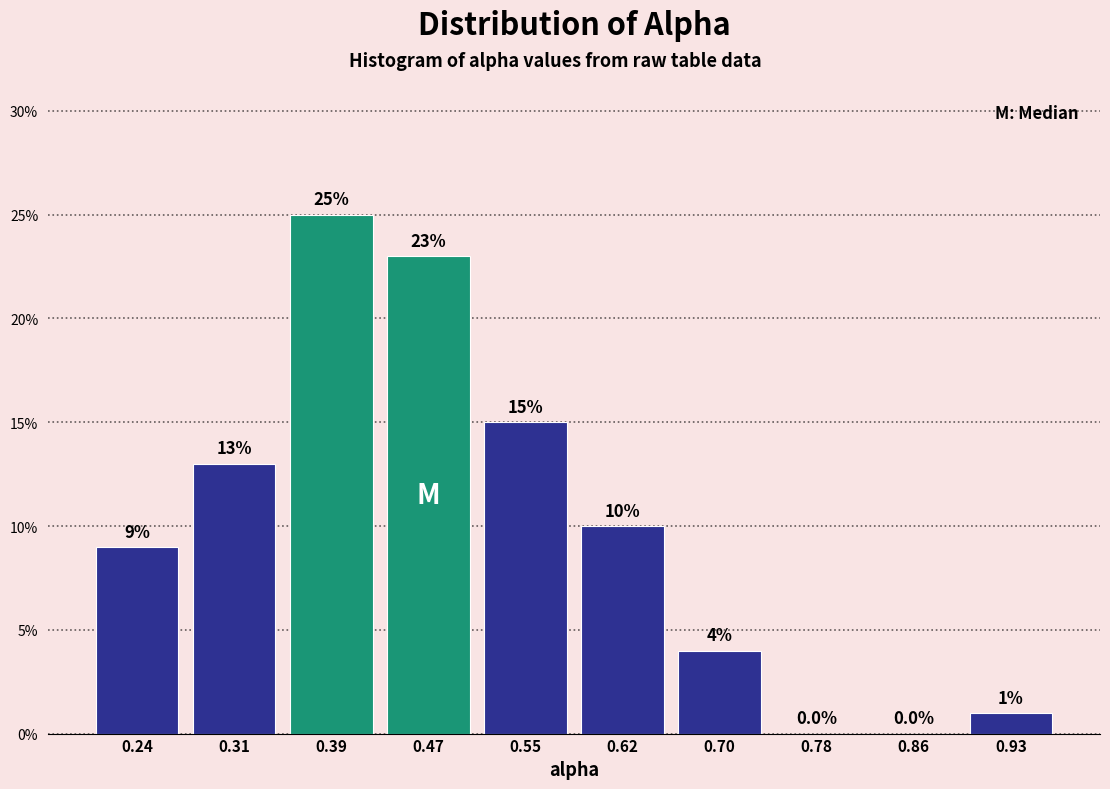

What is the height of the bar covering 0.59 to 0.66 on the x-axis? The bar edges are not printed on the chart, so give them approximately, as read against the axis.

10.0